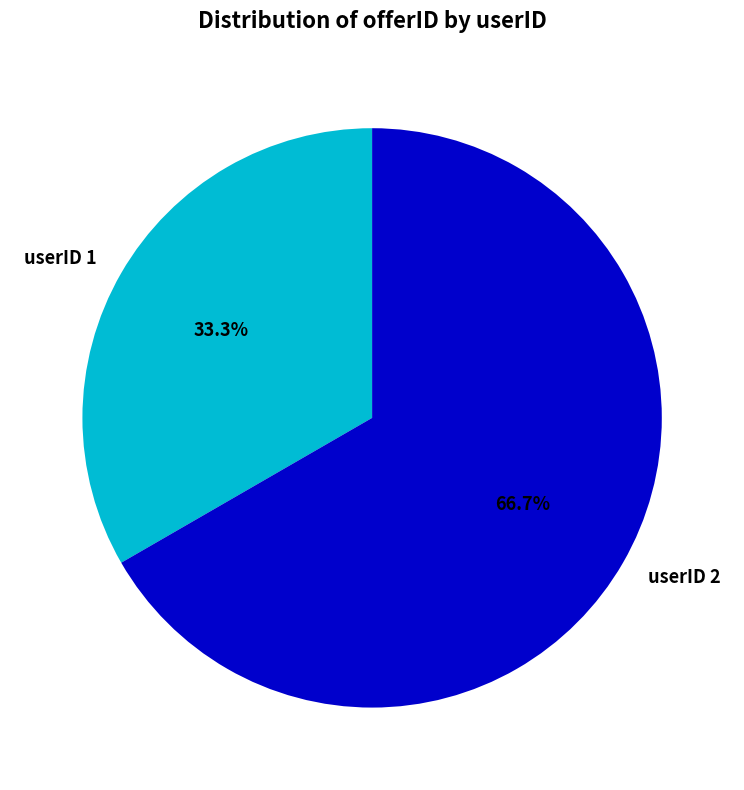

Between userID 2 and userID 1, which is larger?

userID 2